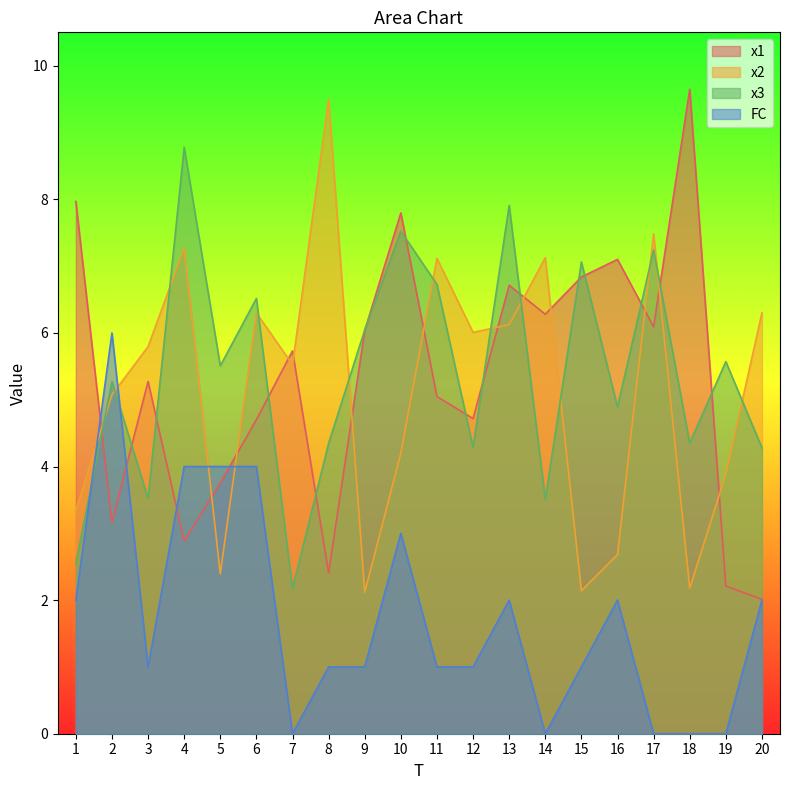

How many lines are shown in the chart?

4